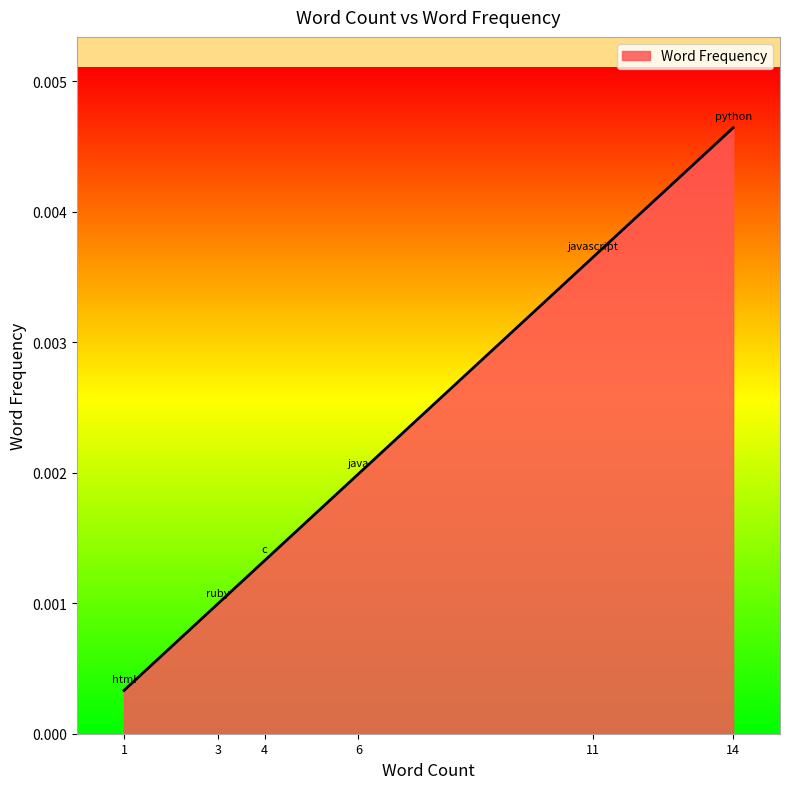

True or false: the data has more than 1 interior local peaks.

False